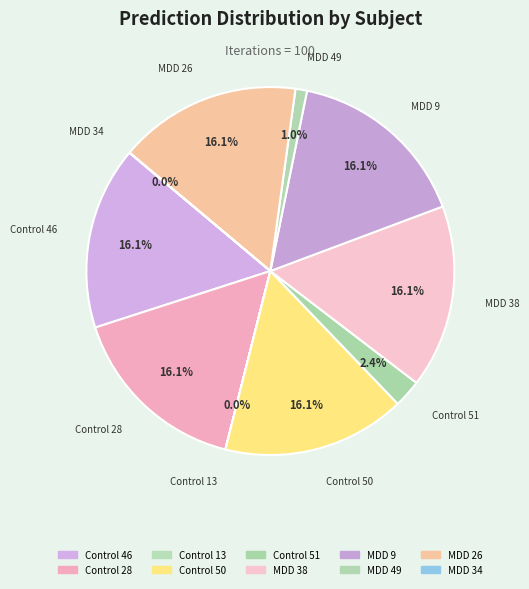

To the nearest percent, what portion does Control 50 represent?

16%